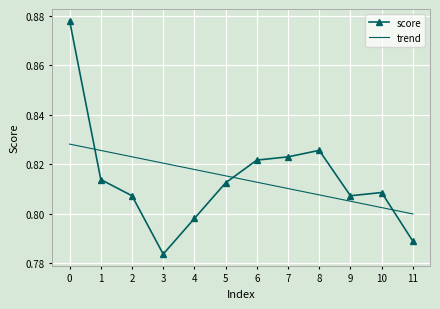

The value of trend at 4 is 0.8. True or false?

True